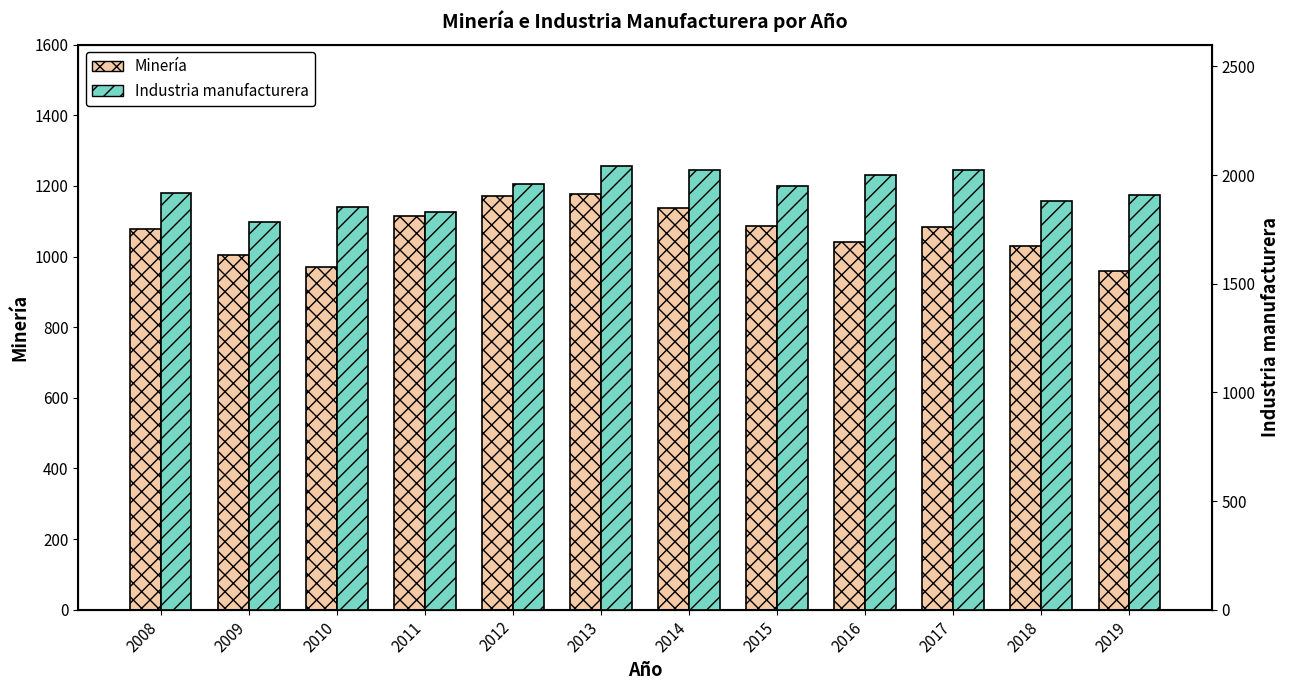

At which label does Industria manufacturera reach its minimum?

2009